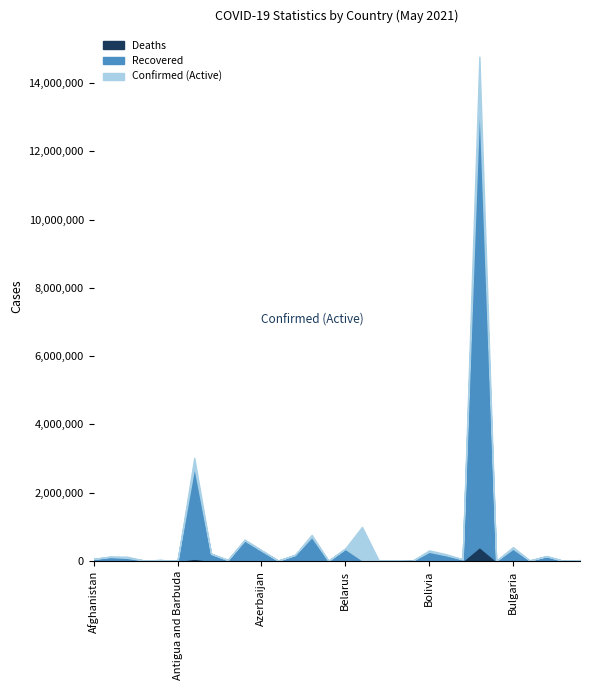

How many interior local peaks does the Recovered series have?

11